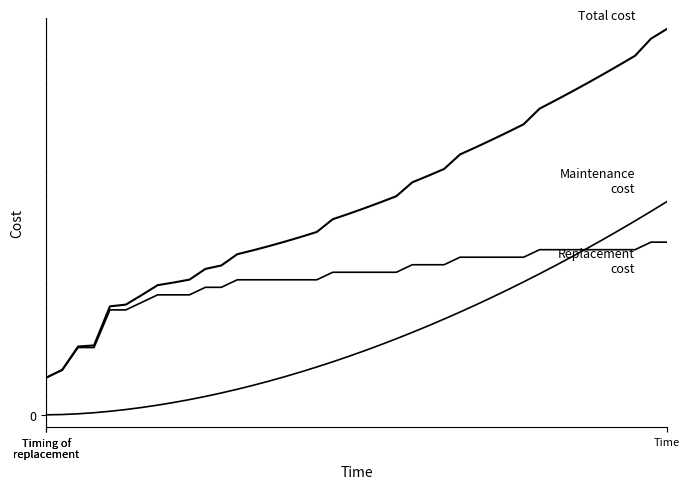

Does the chart have visible grid lines?

No